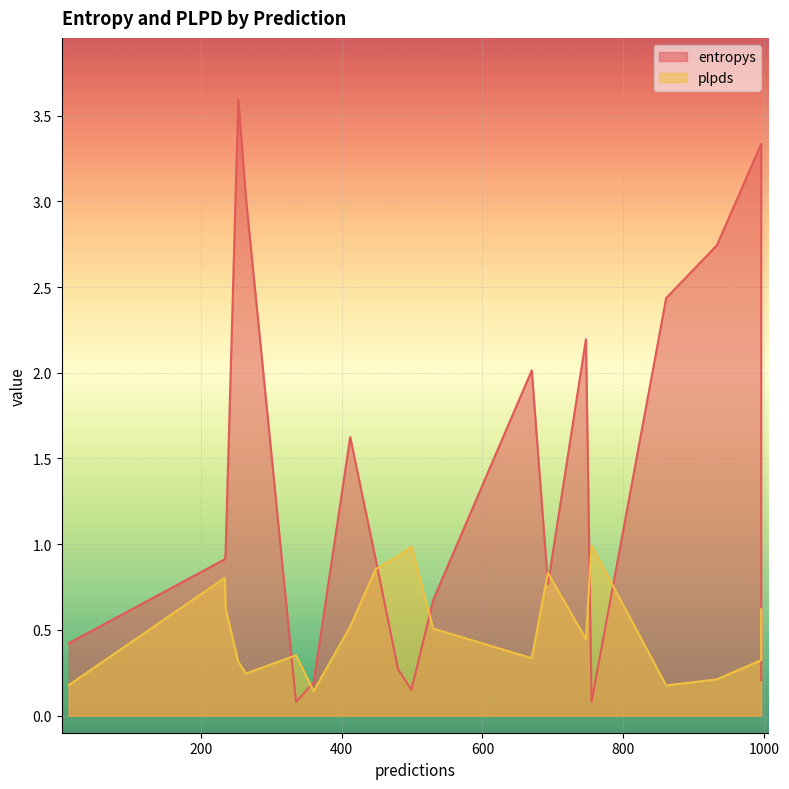

At how many categories does at least one series exceed 1?

8